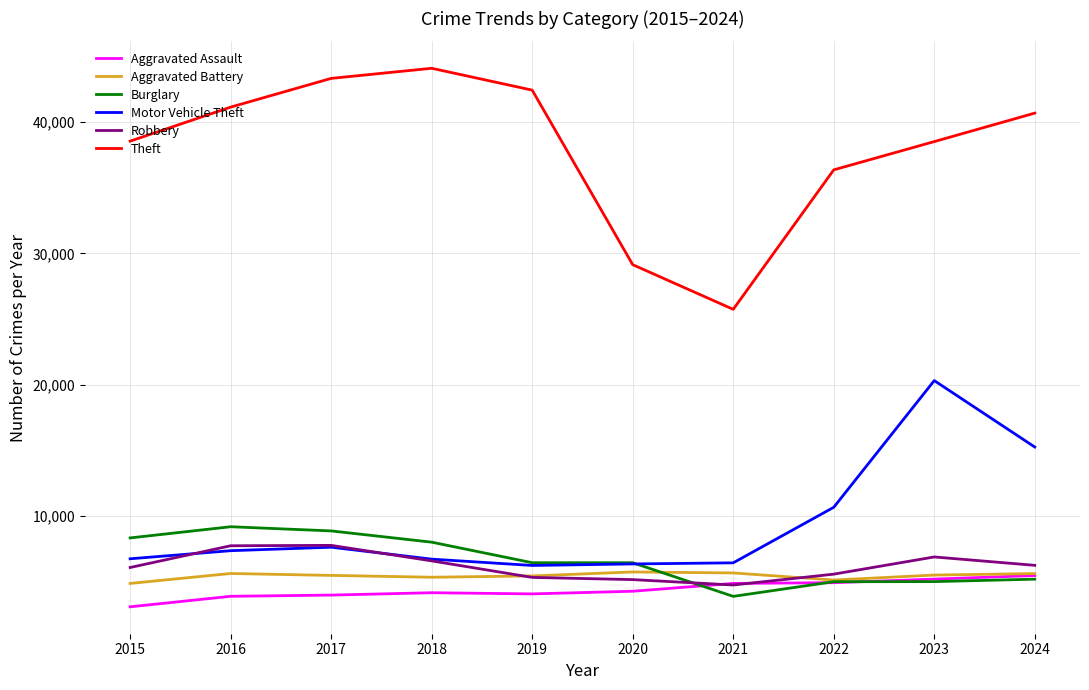

Which series has the largest range (max minus min)?

Theft